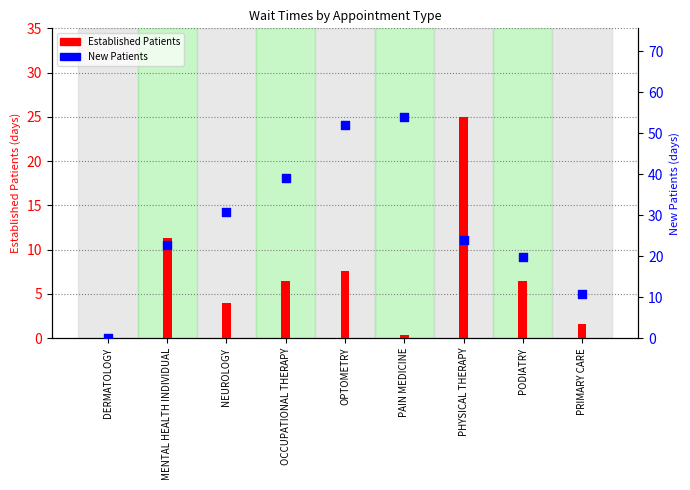

Which series reaches the minimum Y coordinate?

Established Patients